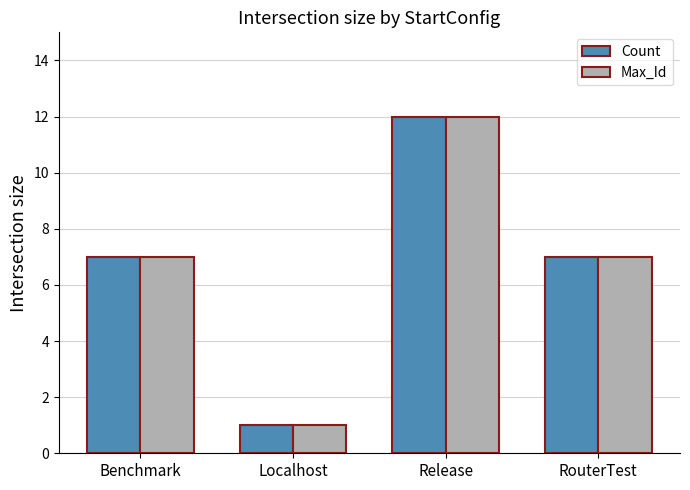

What is the value of the Max_Id bar at the 1st from the left?

7